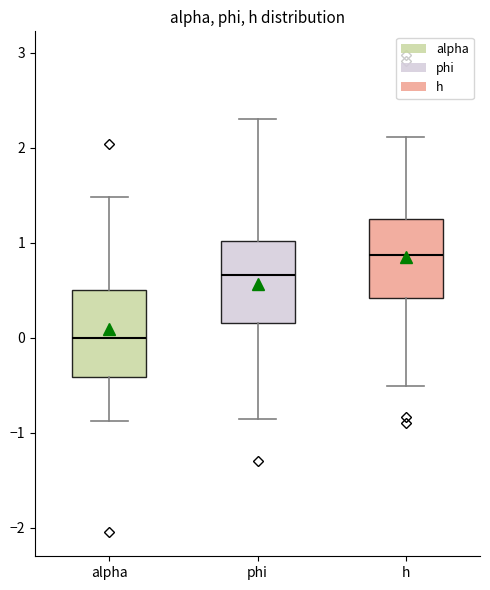

Reading left to right, read every box against the y-axis: the position of its median line, the range the box covers, and the ends of its whiskers. The values are not printed on the chart, so give them approximately, as read against the axis.

alpha: median 0.0, box -0.4 to 0.5, whiskers -0.9 to 1.5
phi: median 0.7, box 0.2 to 1.0, whiskers -0.9 to 2.3
h: median 0.9, box 0.4 to 1.3, whiskers -0.5 to 2.1